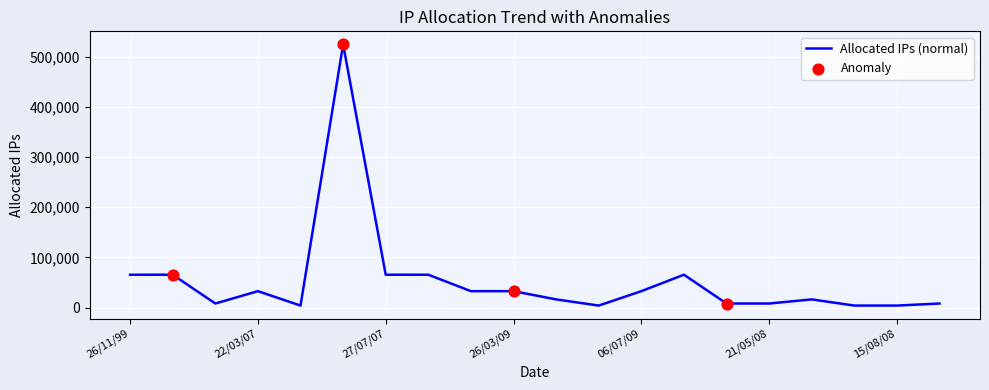

What is the difference between the maximum and minimum values?

520192